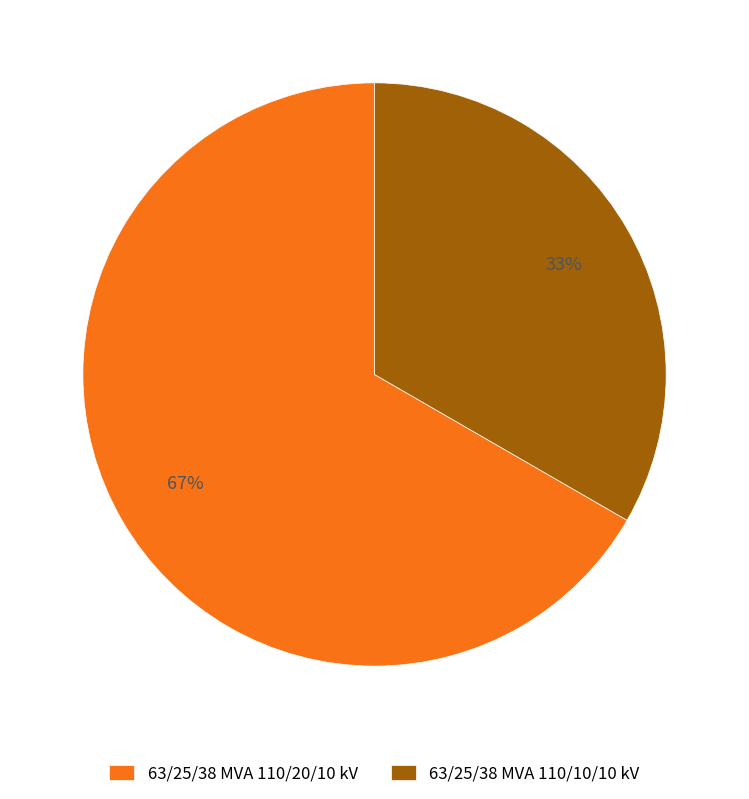

Is the sum of 63/25/38 MVA 110/20/10 kV and 63/25/38 MVA 110/10/10 kV greater than half?

Yes